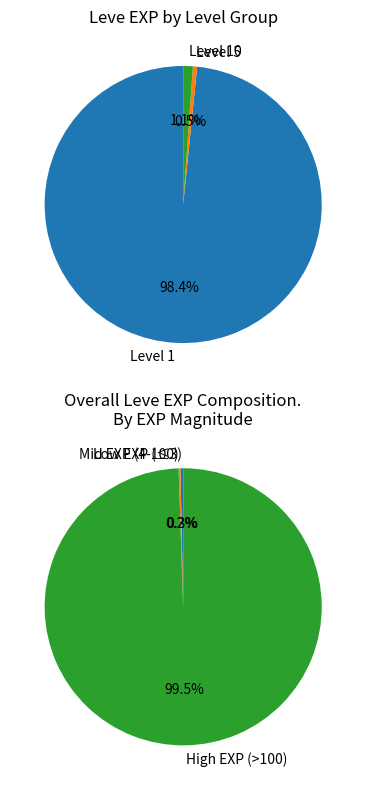

Is Jack-o-lantern the majority of the pie?

No